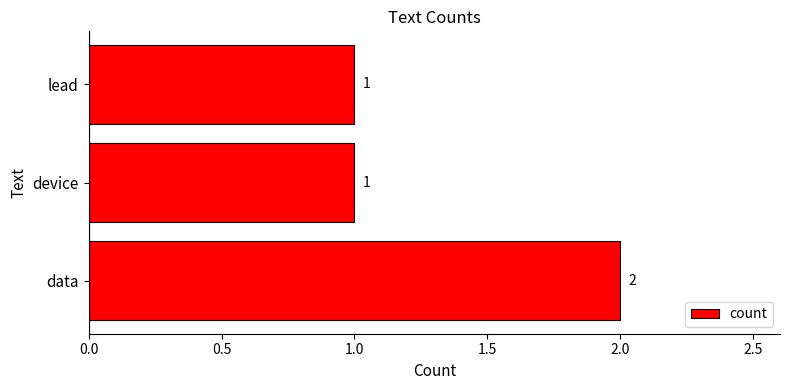

What is the sum of all values?

4